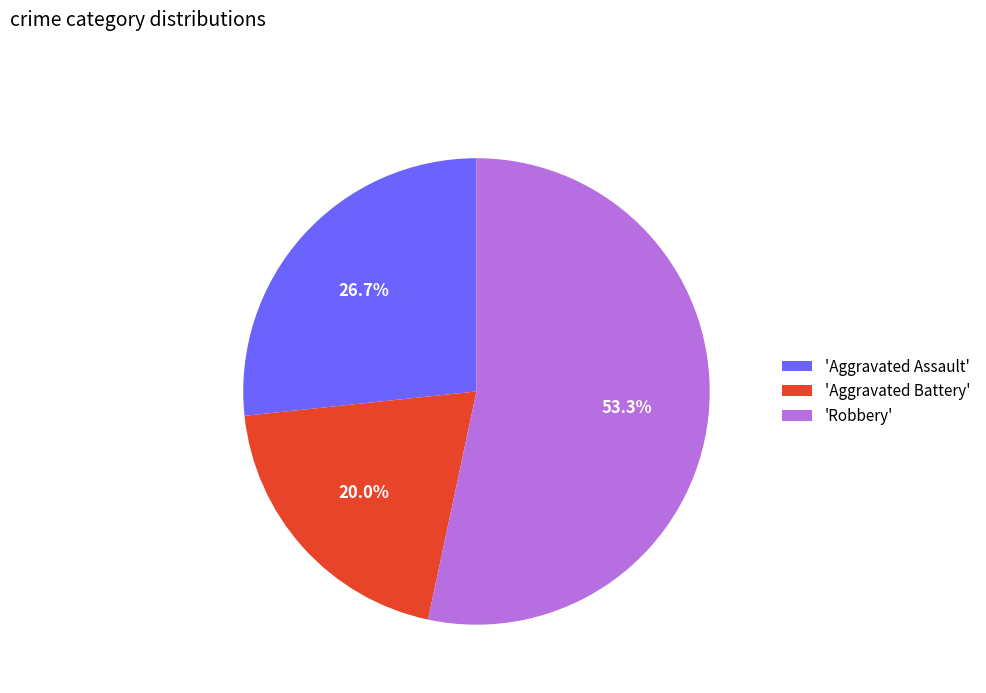

To the nearest percent, what is the difference between the largest and smallest slice percentages?

33%